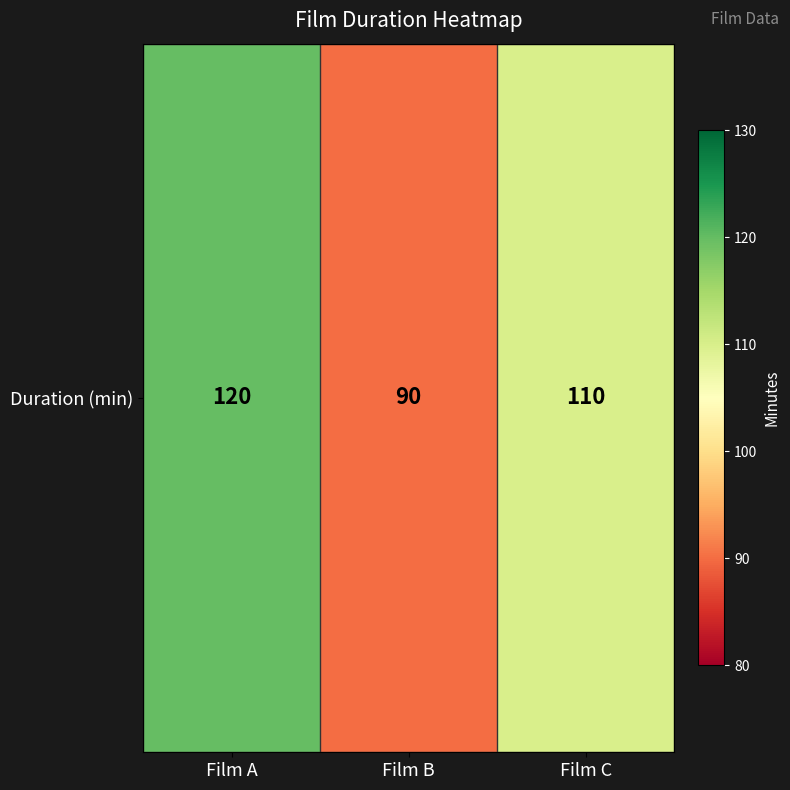

True or false: the data shows 120 at Film A.

True